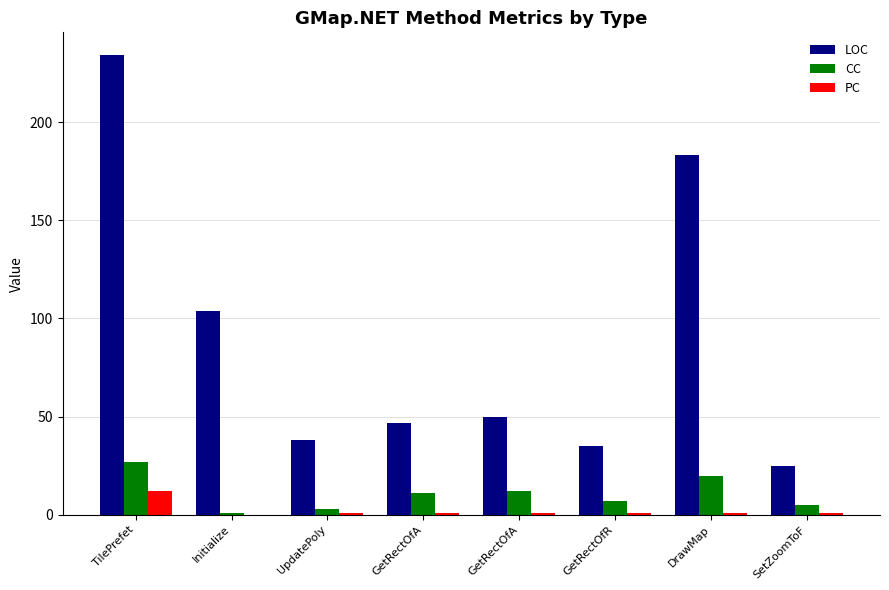

How many data points does each series have?

8